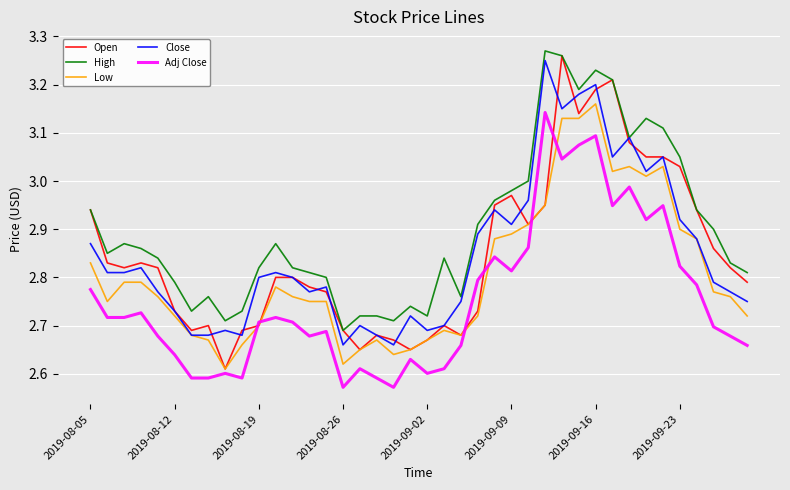

True or false: Close and Open intersect in this chart.

True